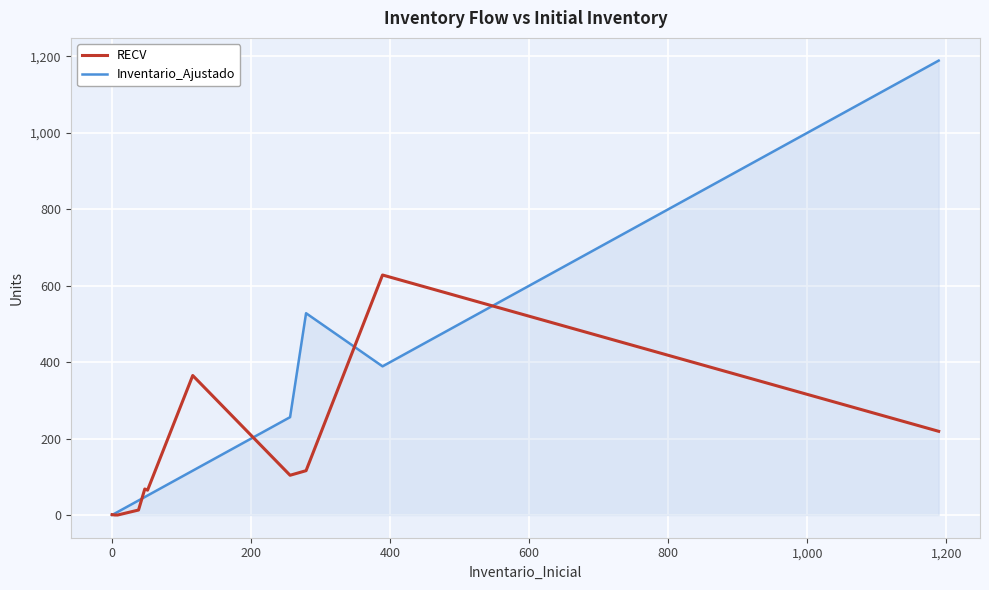

What is the maximum value shown in the chart?

1189